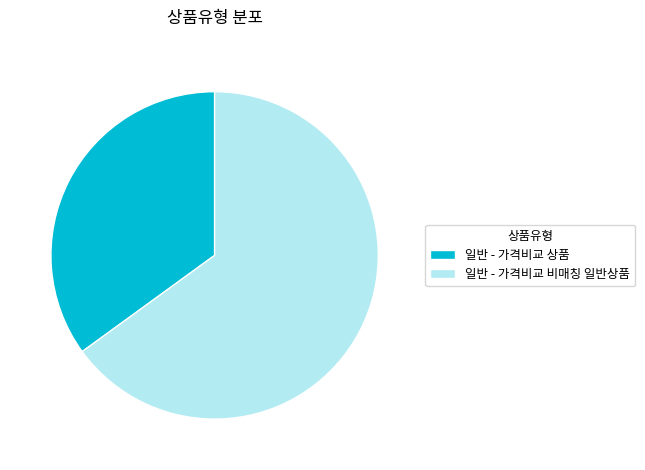

Approximately how many times larger is the value at 일반 - 가격비교 상품 compared to 일반 - 가격비교 비매칭 일반상품?

0.5